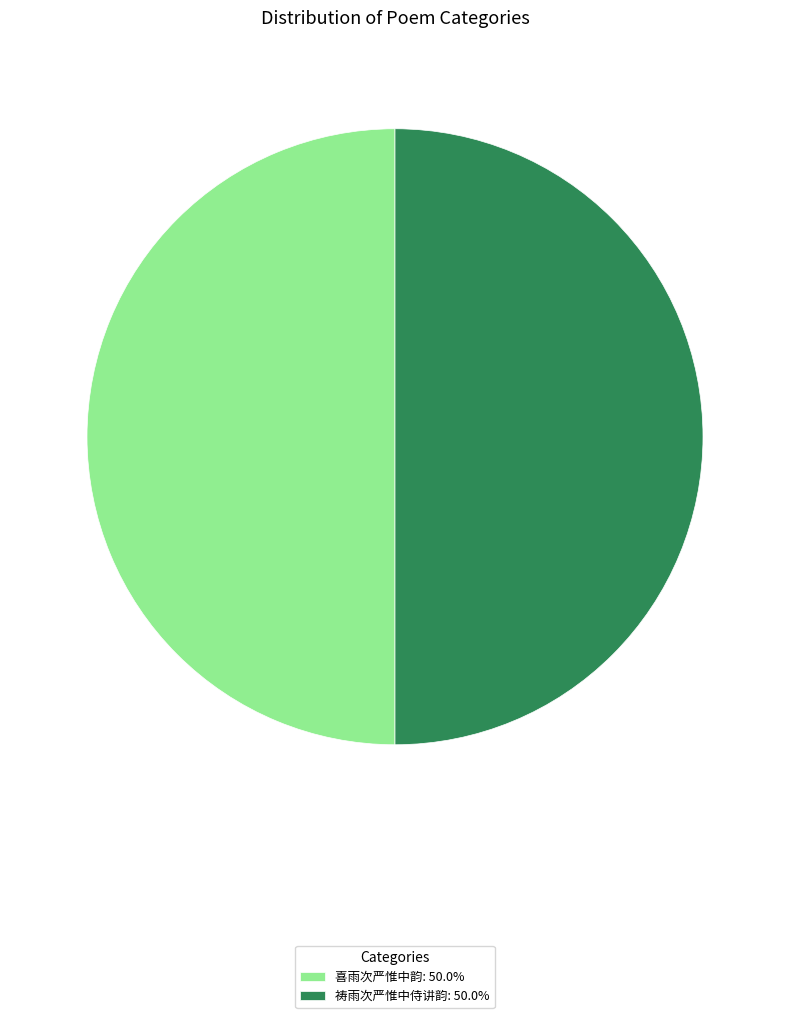

Approximately how many times larger is the value at 喜雨次严惟中韵: 50.0% compared to 祷雨次严惟中侍讲韵: 50.0%?

1.0